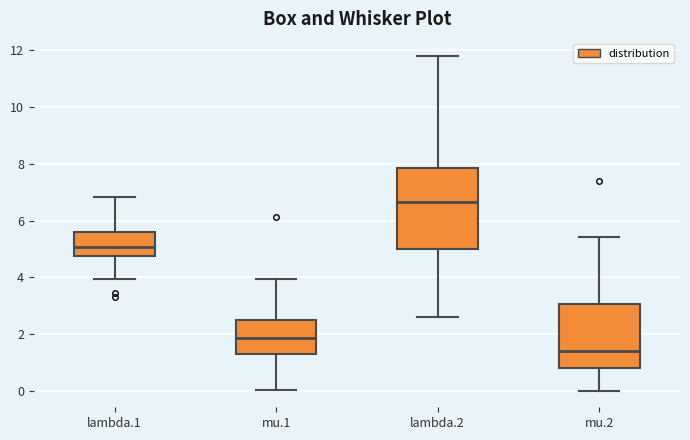

Comparing the boxes themselves (not the whiskers), which one is the tallest?

lambda.2